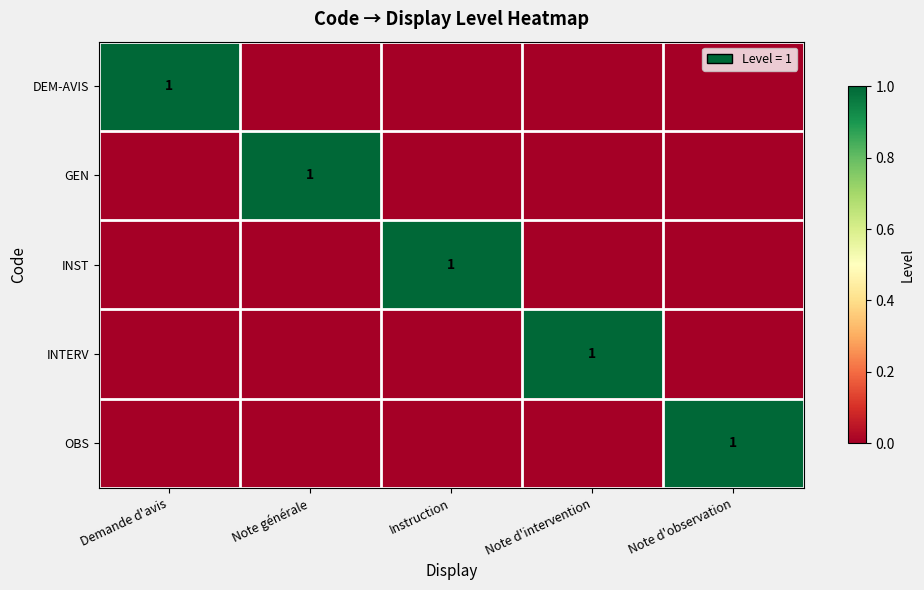

The INTERV series shows 2 at Note d'intervention. True or false?

False